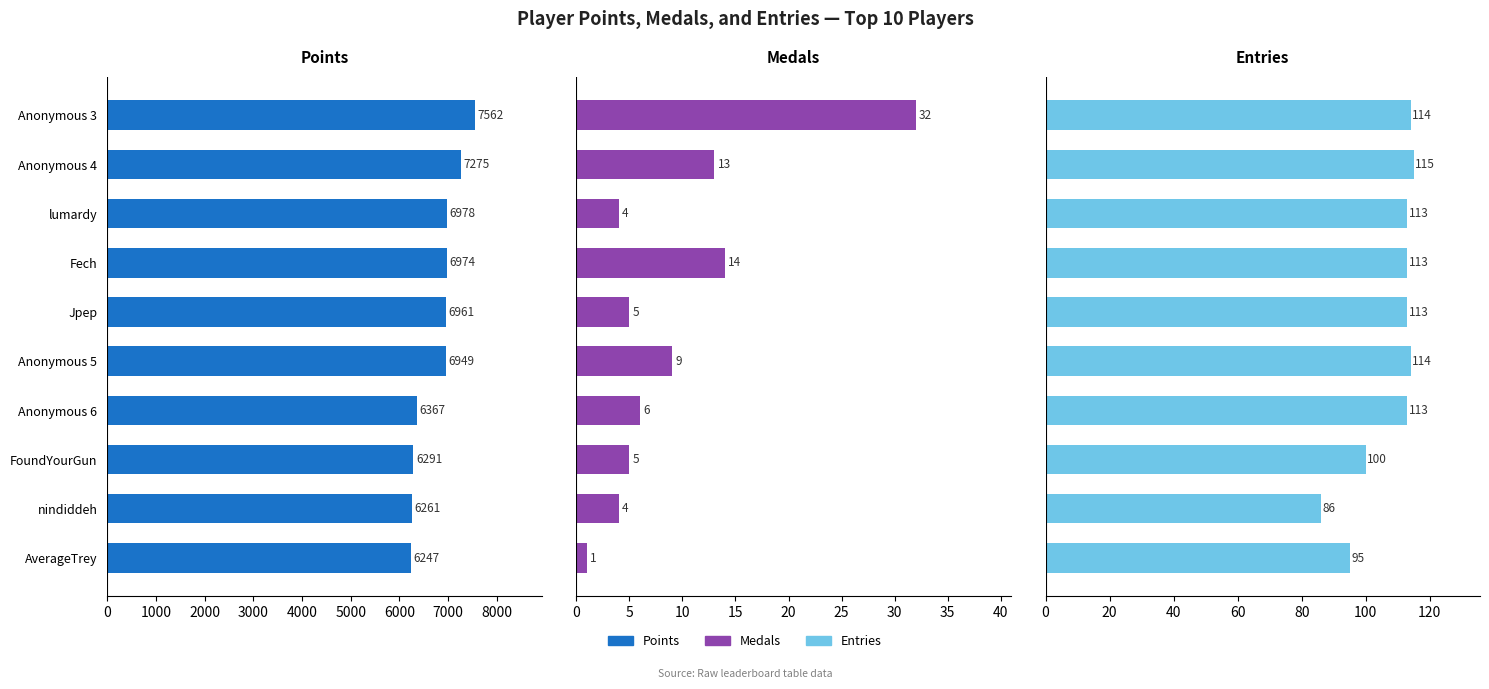

Which label corresponds to the smallest value in the chart?

9000